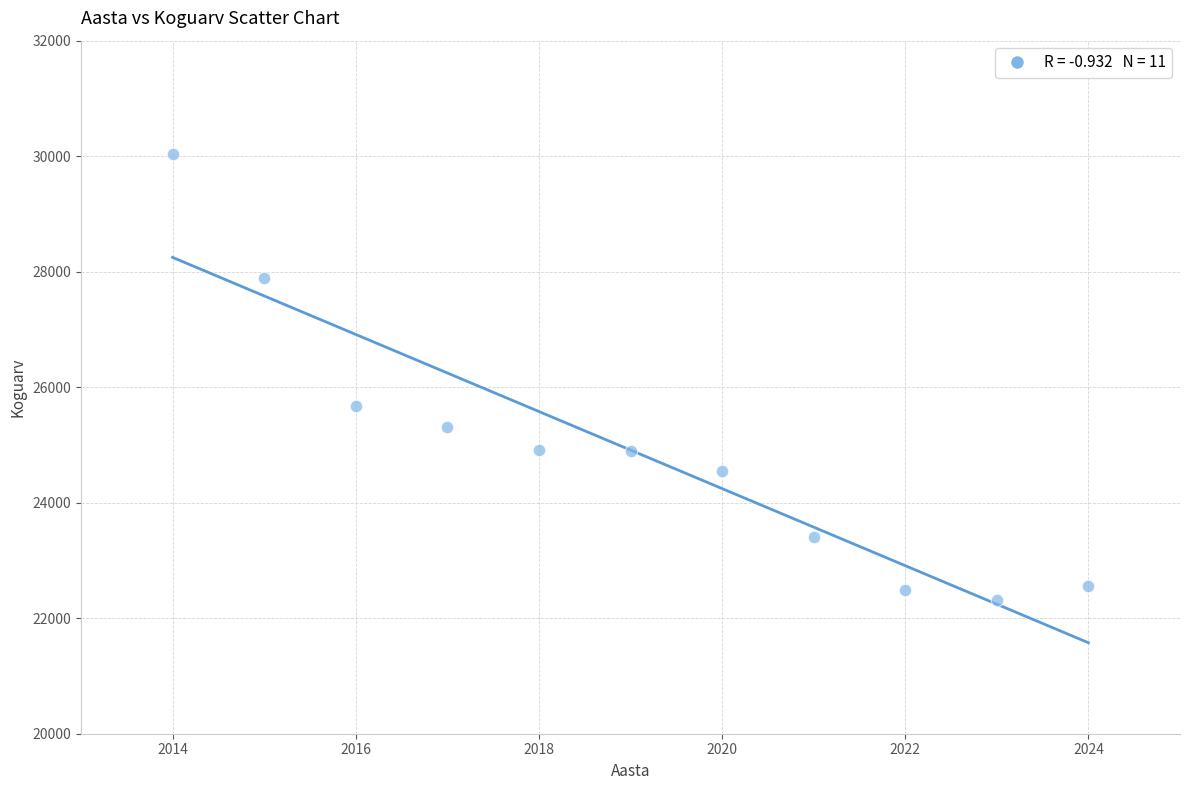

What Y value in the scatter plot is closest to 26173?

25681